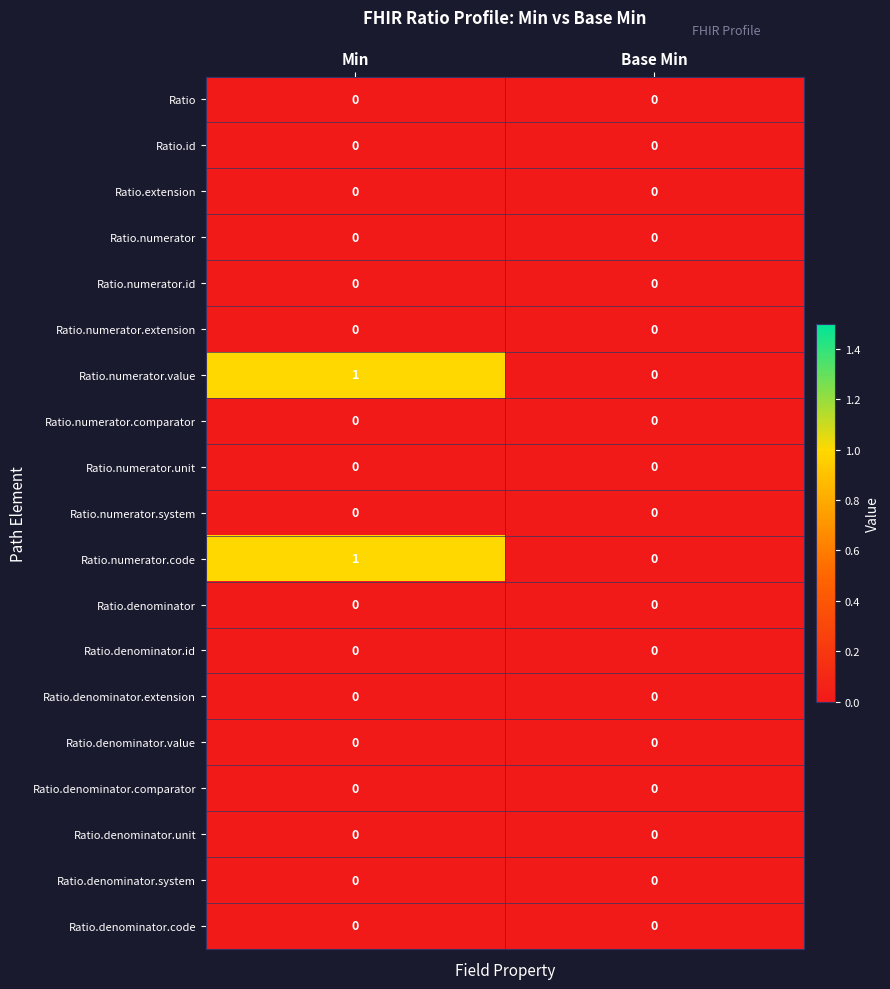

At which category is the sum across all series the highest?

Min